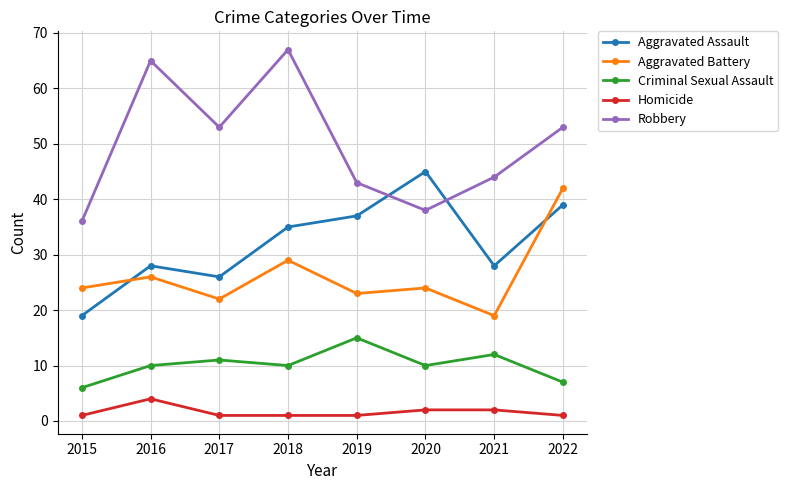

What is the difference between the second highest and minimum values in the Aggravated Battery series?

10